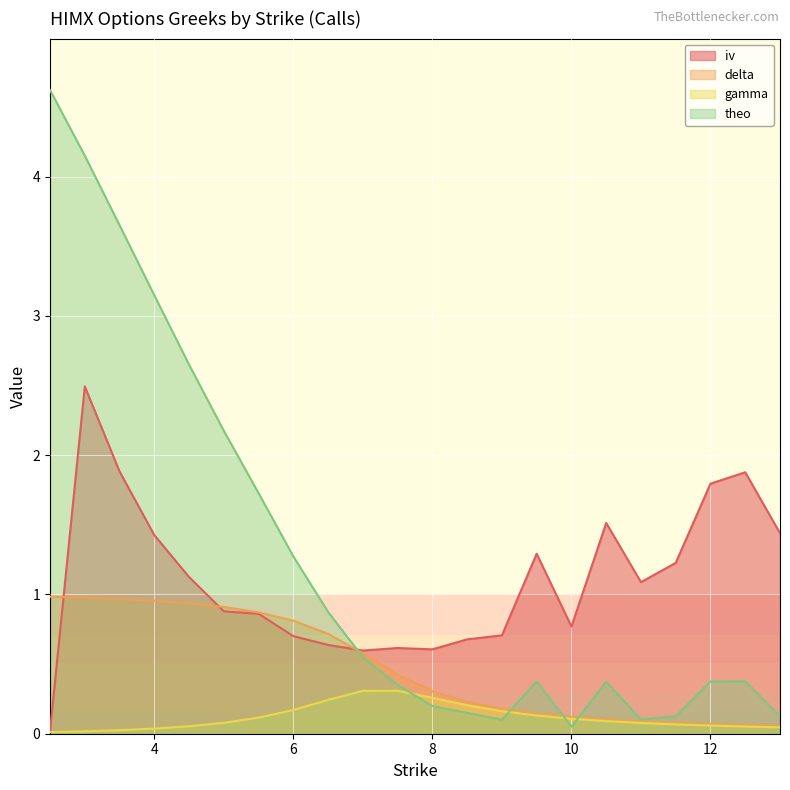

Where is iv nearest to the value 1?

11.0